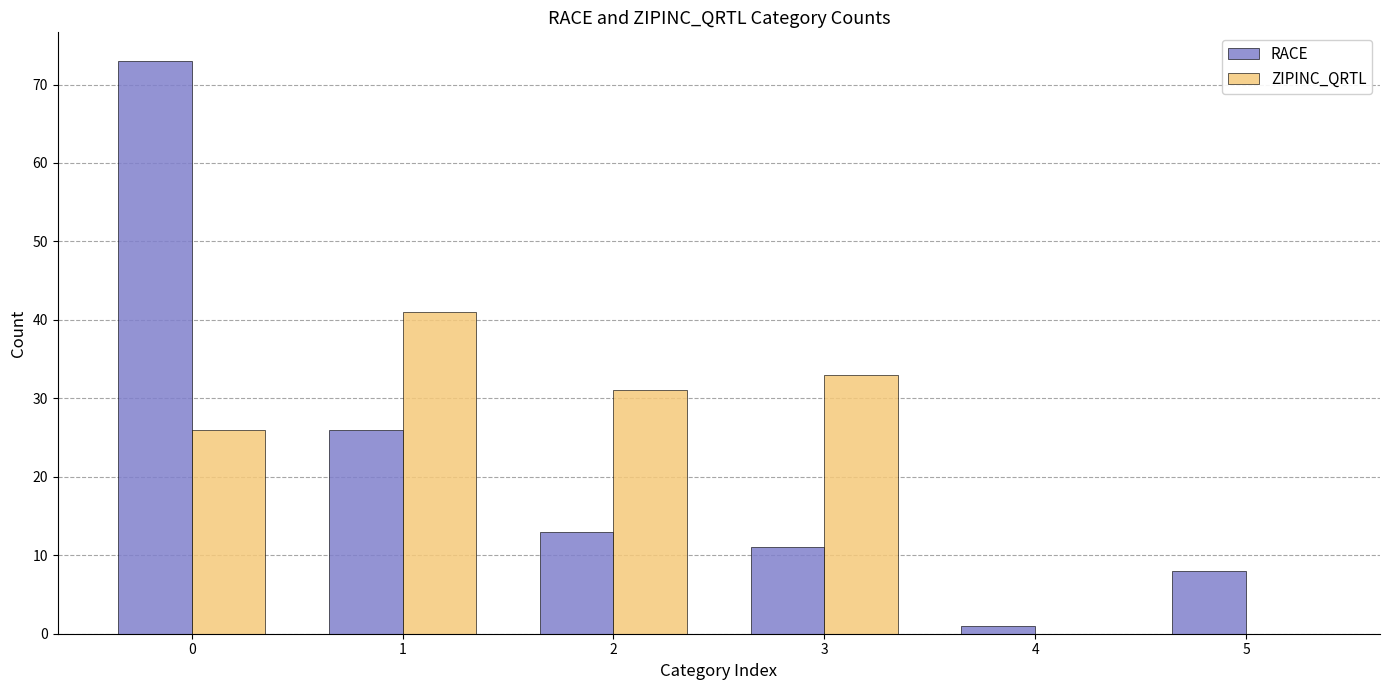

What is the highest value of the ZIPINC_QRTL series?

41